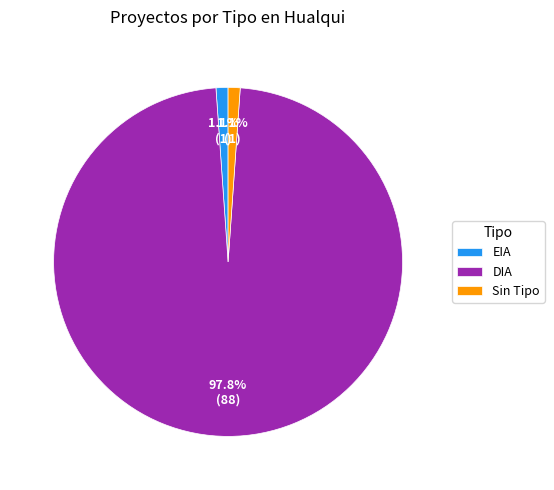

True or false: EIA accounts for 11% of the total.

False